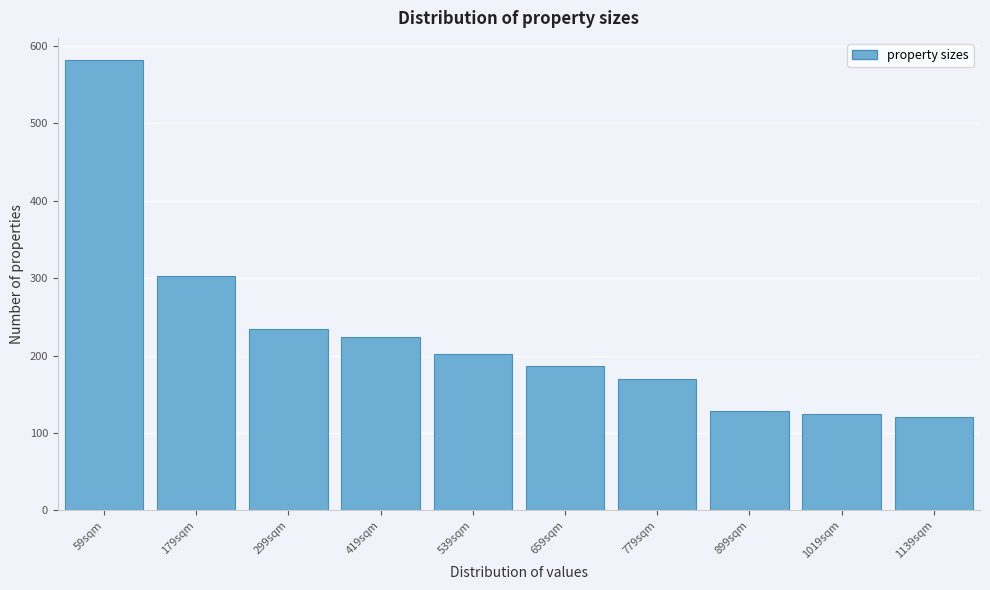

Reading left to right, list all the values displayed in this chart.

59sqm=581	179sqm=302	299sqm=234	419sqm=224	539sqm=202	659sqm=186	779sqm=170	899sqm=128	1019sqm=124	1139sqm=120